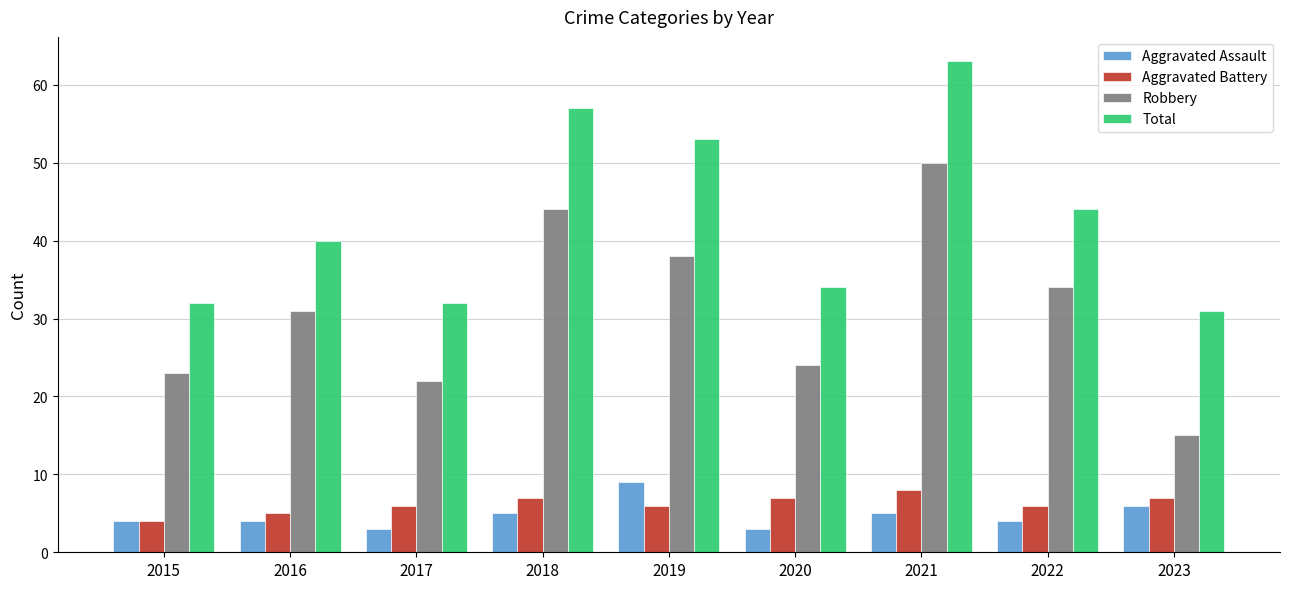

What is the value of the Robbery bar at the 4th from the left?

44